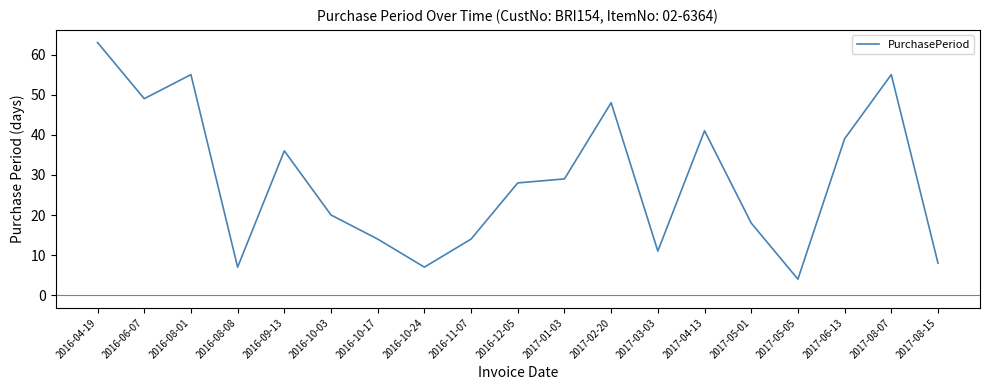

Reading right to left, list all the values displayed in this chart.

8	55	39	4	18	41	11	48	29	28	14	7	14	20	36	7	55	49	63